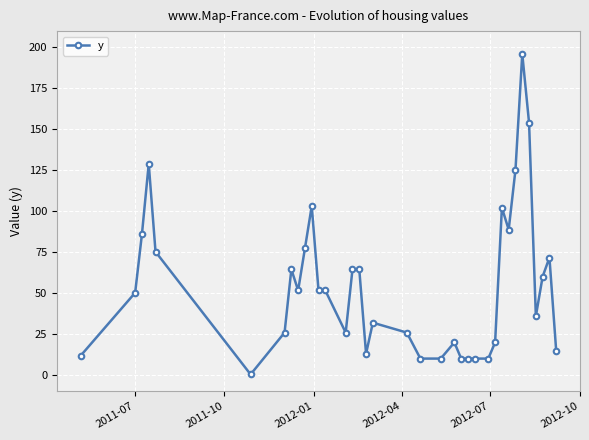

What is the value of the 19th point from the left?

25.8